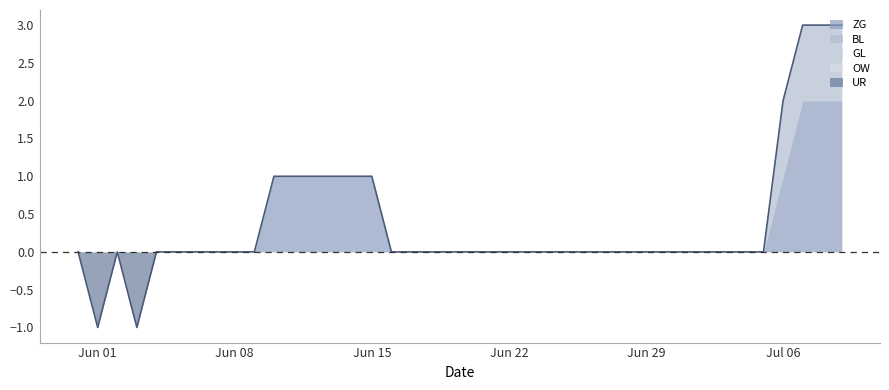

Is the value of UR at 12 greater than the value of OW at 34?

No